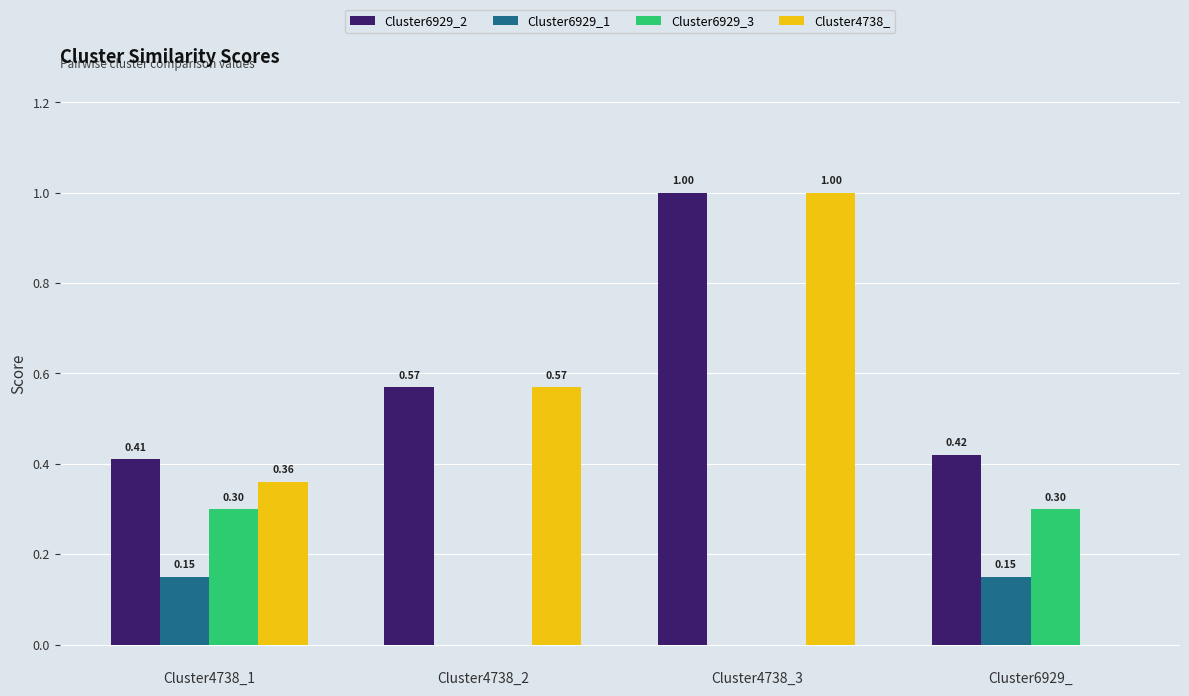

At which category is the sum across all series the highest?

Cluster4738_3